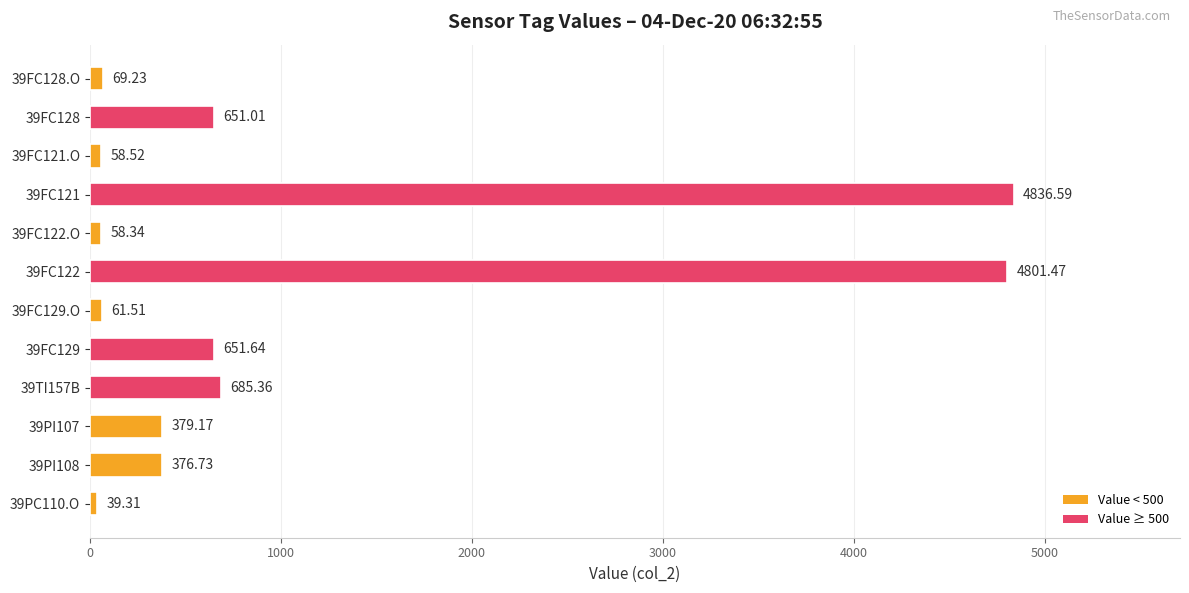

List the labels in order of value, smallest first.

39PC110.O, 39FC122.O, 39FC121.O, 39FC129.O, 39FC128.O, 39PI108, 39PI107, 39FC128, 39FC129, 39TI157B, 39FC122, 39FC121